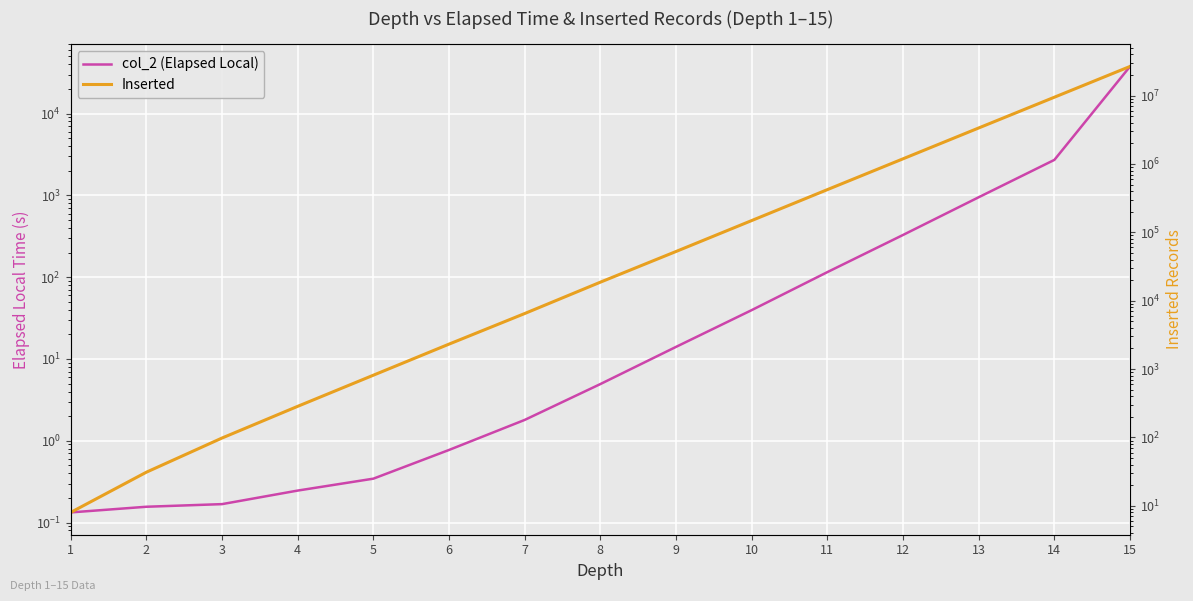

How many lines are shown in the chart?

2